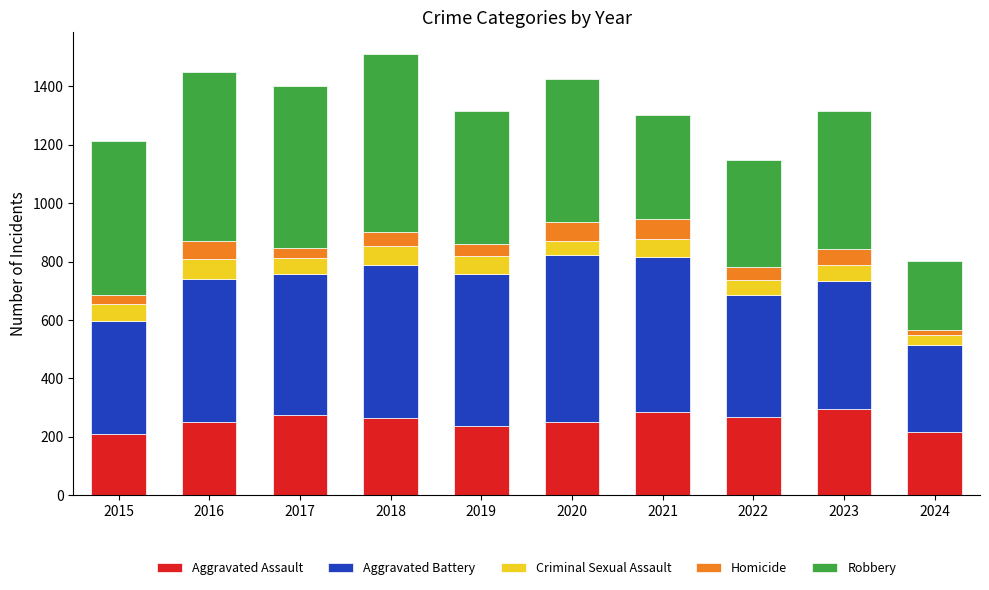

Read the Aggravated Assault value at 2017.

276